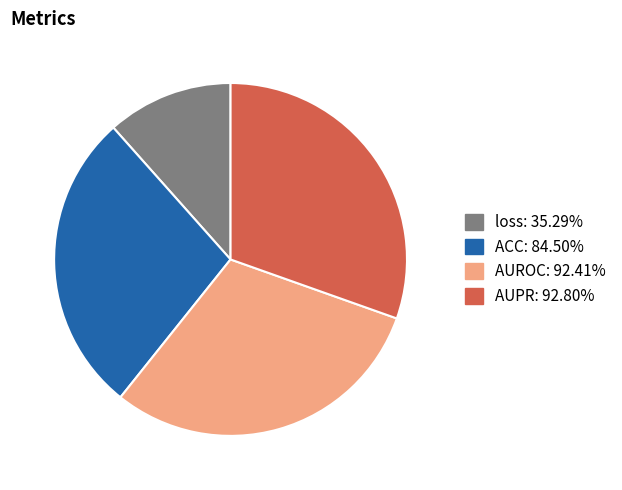

Which category has the smallest portion of the pie?

loss